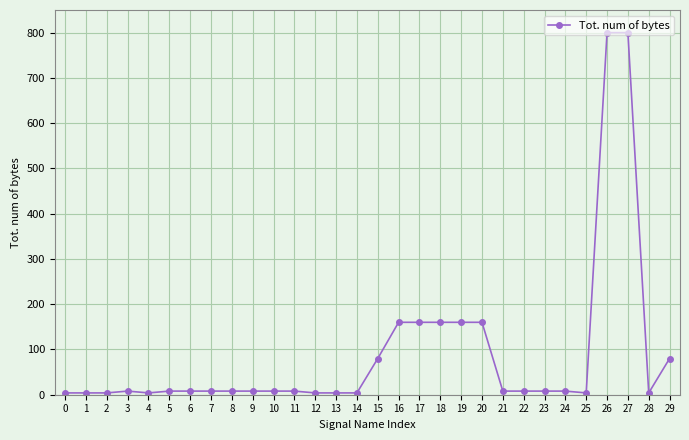

True or false: the data has more than 0 interior local peaks.

True